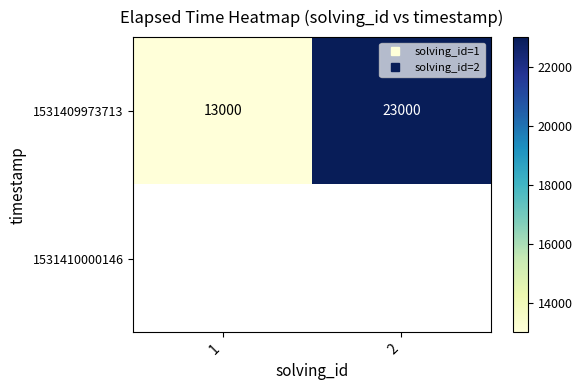

Which series has the largest total across all categories?

1531409973713